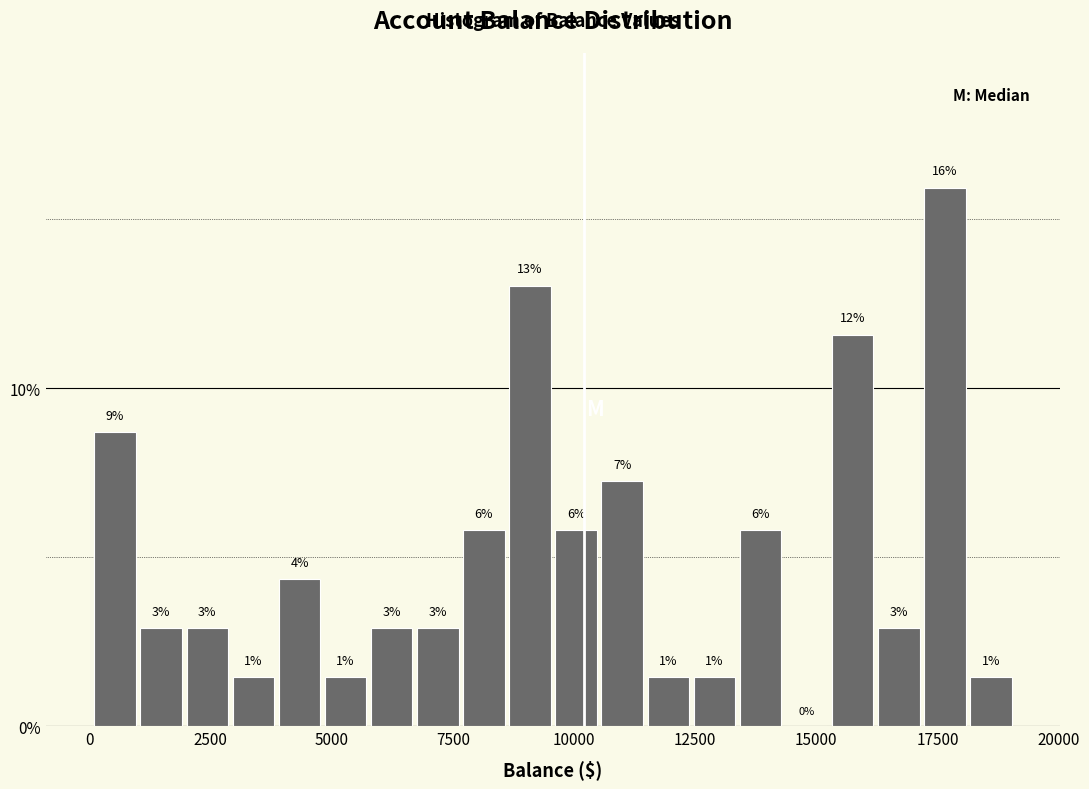

Read against the x-axis, roughly where is the centre of the tallest bar?

17500